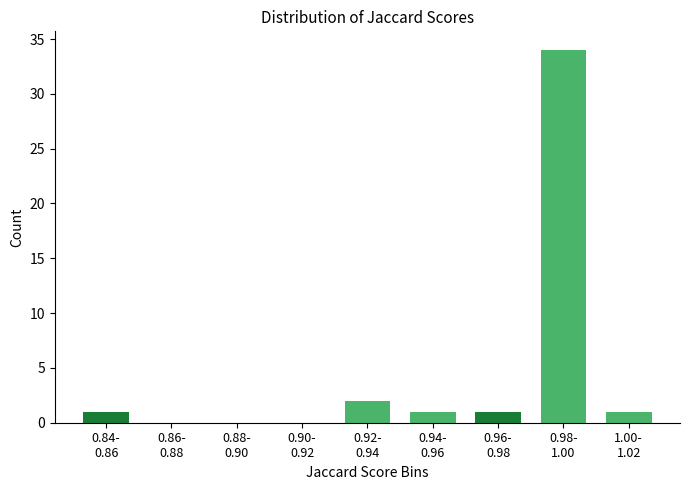

What is the sum of all values?

40